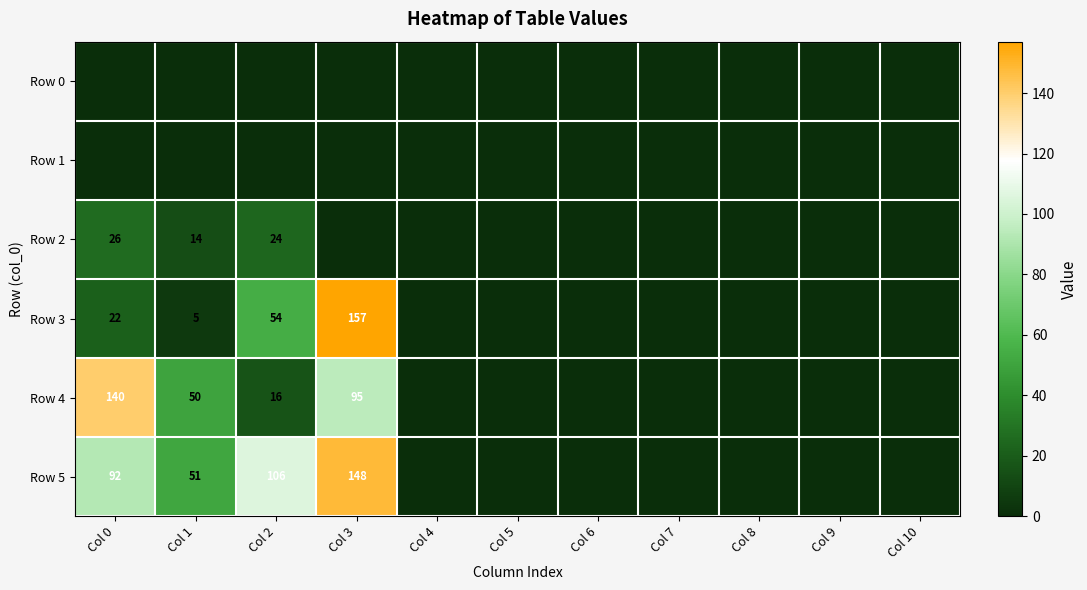

At how many categories does at least one series exceed 4?

4